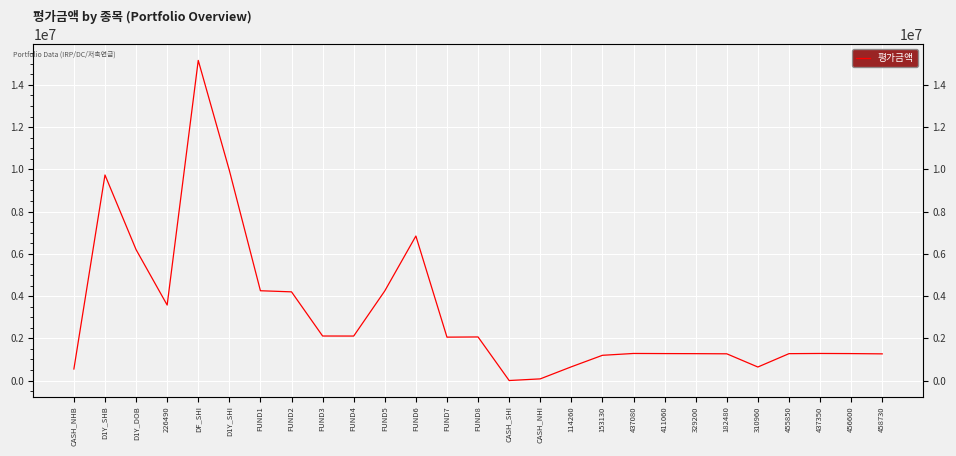

What is the maximum value shown in the chart?

15156281